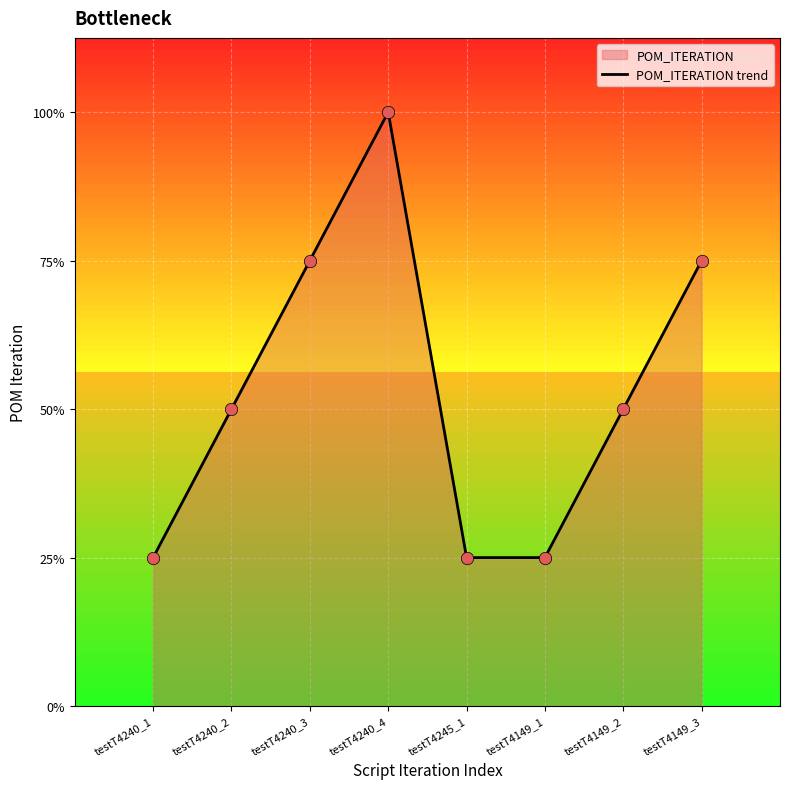

Approximately how many times larger is the value at testT4240_1 compared to testT4240_4?

0.2